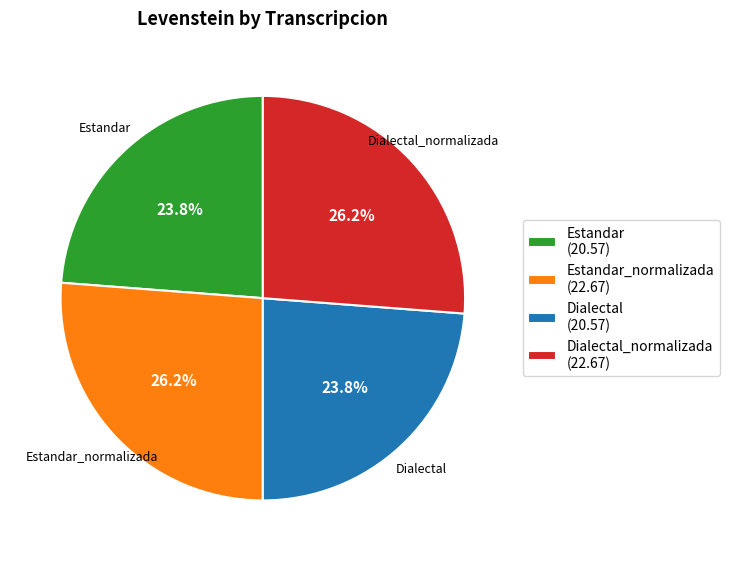

What percentage do Dialectal_normalizada (22.67) and Dialectal (20.57) together represent?

50.0%